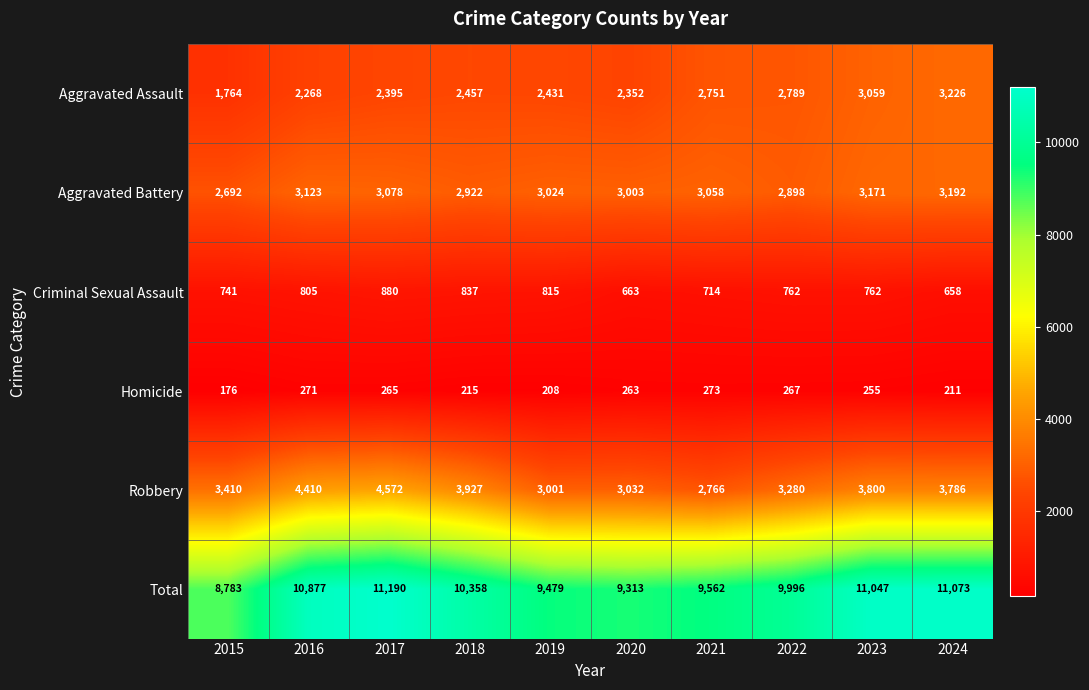

Between 2022 and 2024, which series saw the biggest shift?

Total